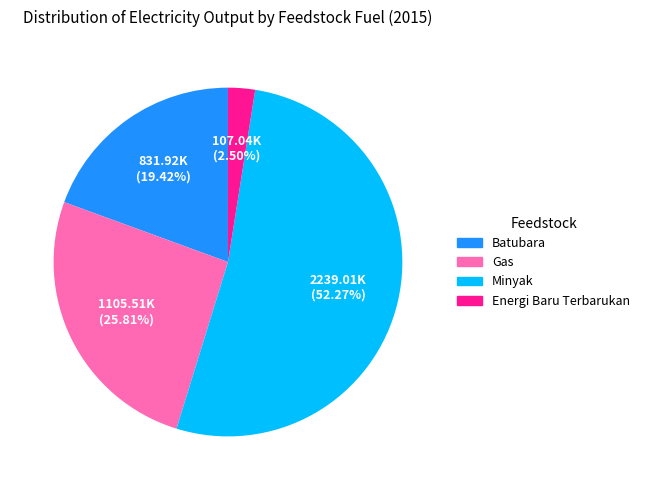

Is it true that Batubara is 12% of the pie?

False